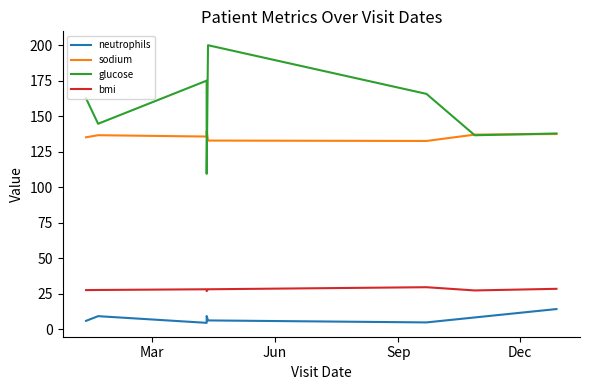

Is this an area chart (filled region under the line)?

No